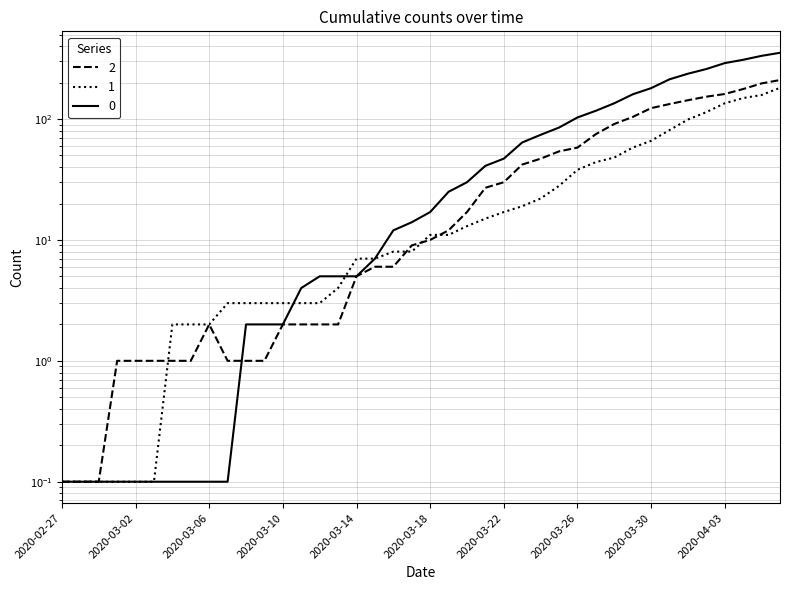

Rank the series by their maximum value, from lowest to highest.

1, 2, 0